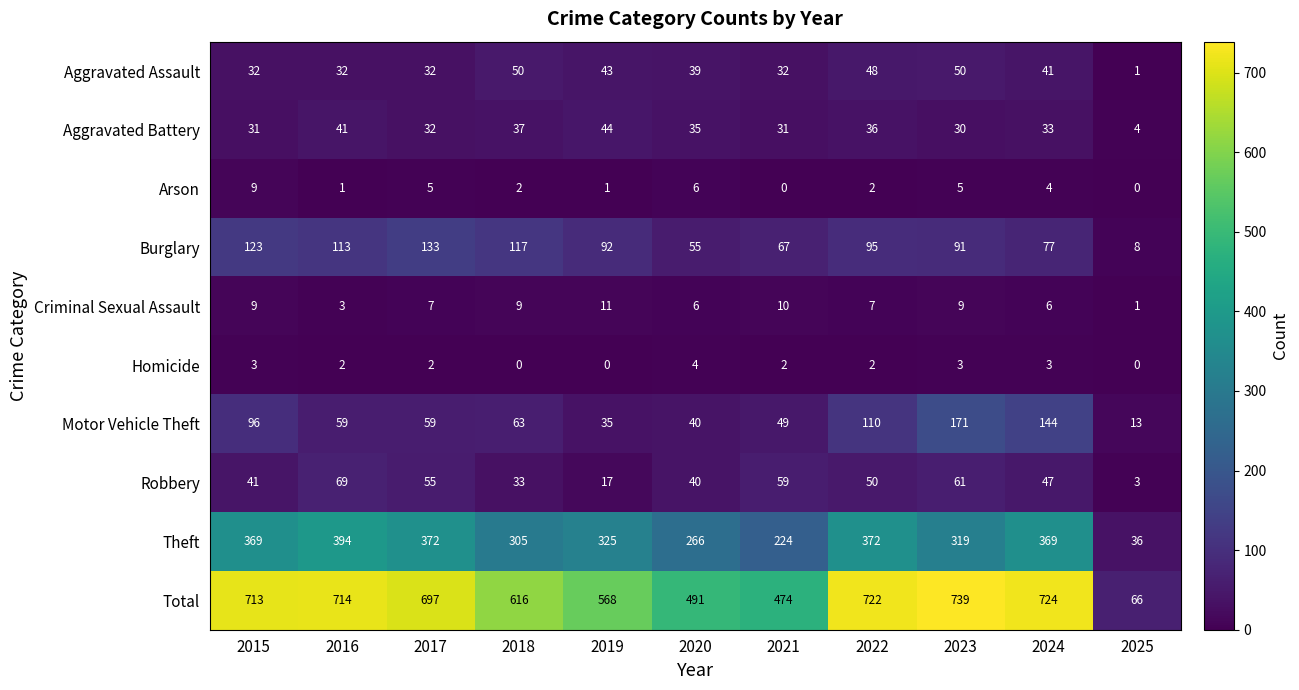

At which label is Total closest to 402?

2021